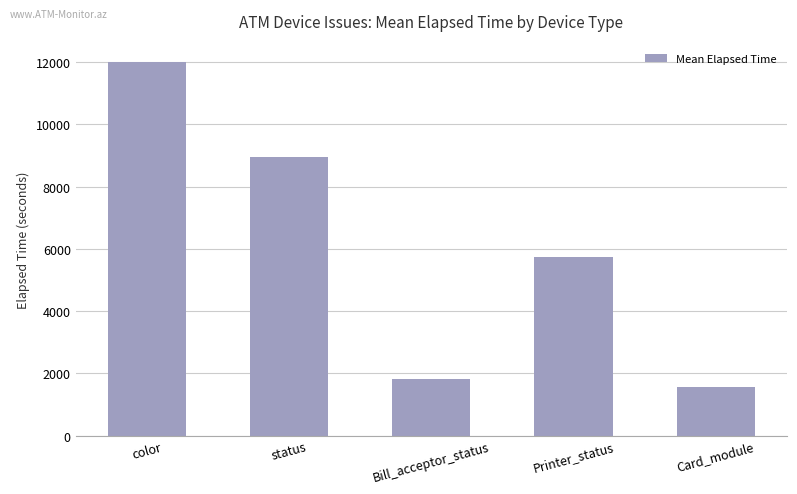

The value at Card_module is 817.0. True or false?

False